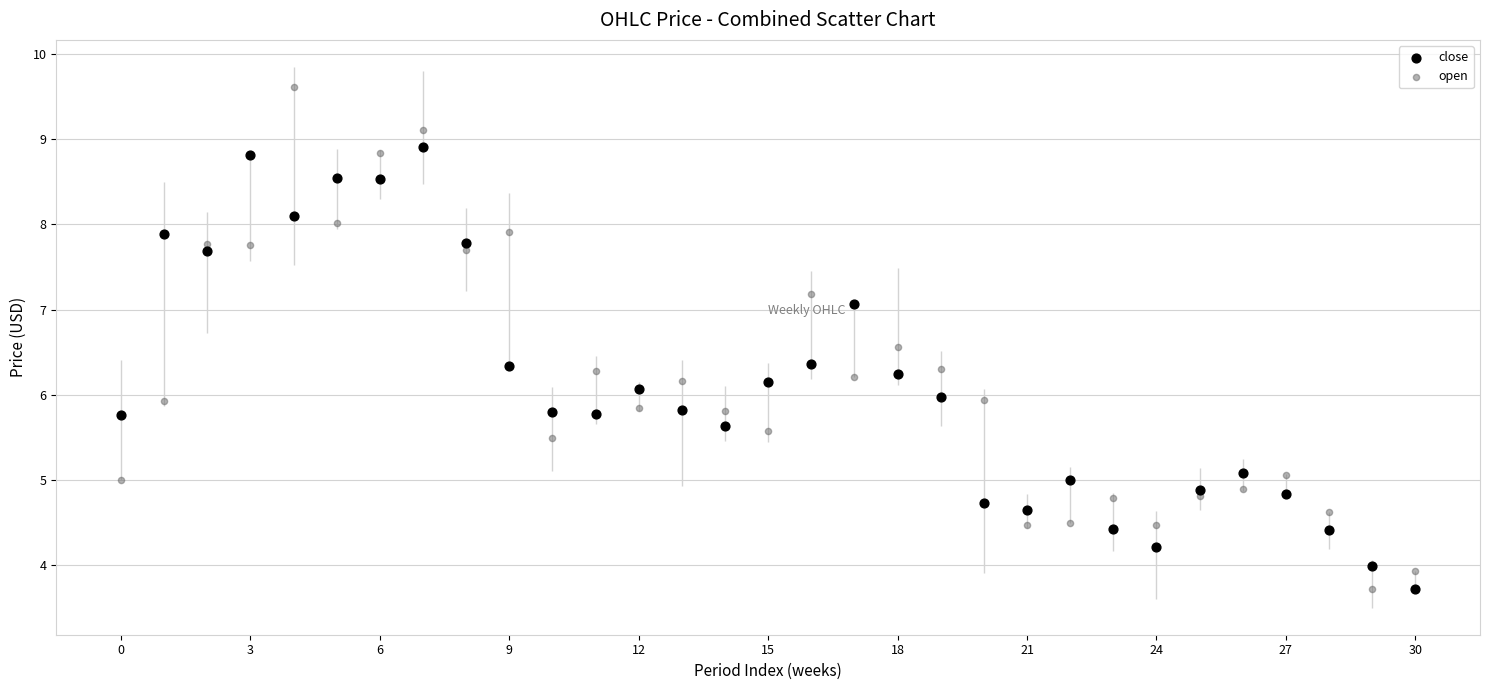

Which series reaches the maximum Y coordinate?

open